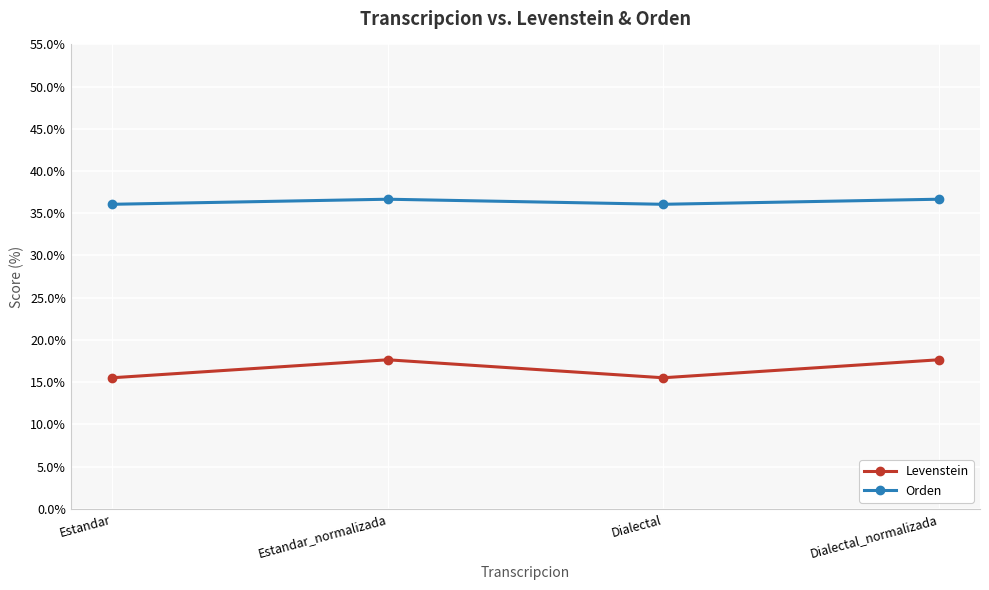

Reading right to left, extract all data points from this chart.

Levenstein: Dialectal_normalizada=17.6	Dialectal=15.5	Estandar_normalizada=17.6	Estandar=15.5
Orden: Dialectal_normalizada=36.7	Dialectal=36.1	Estandar_normalizada=36.7	Estandar=36.1